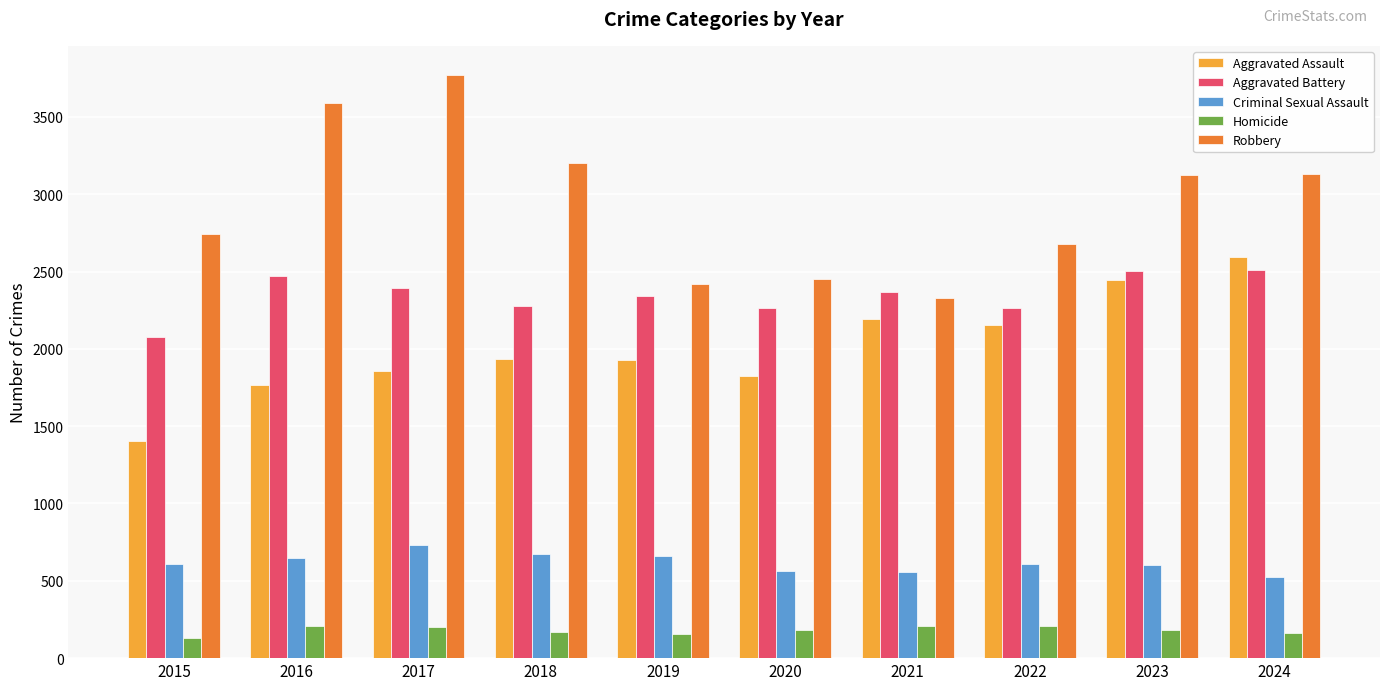

What is the total value across all series at 2020?

7289